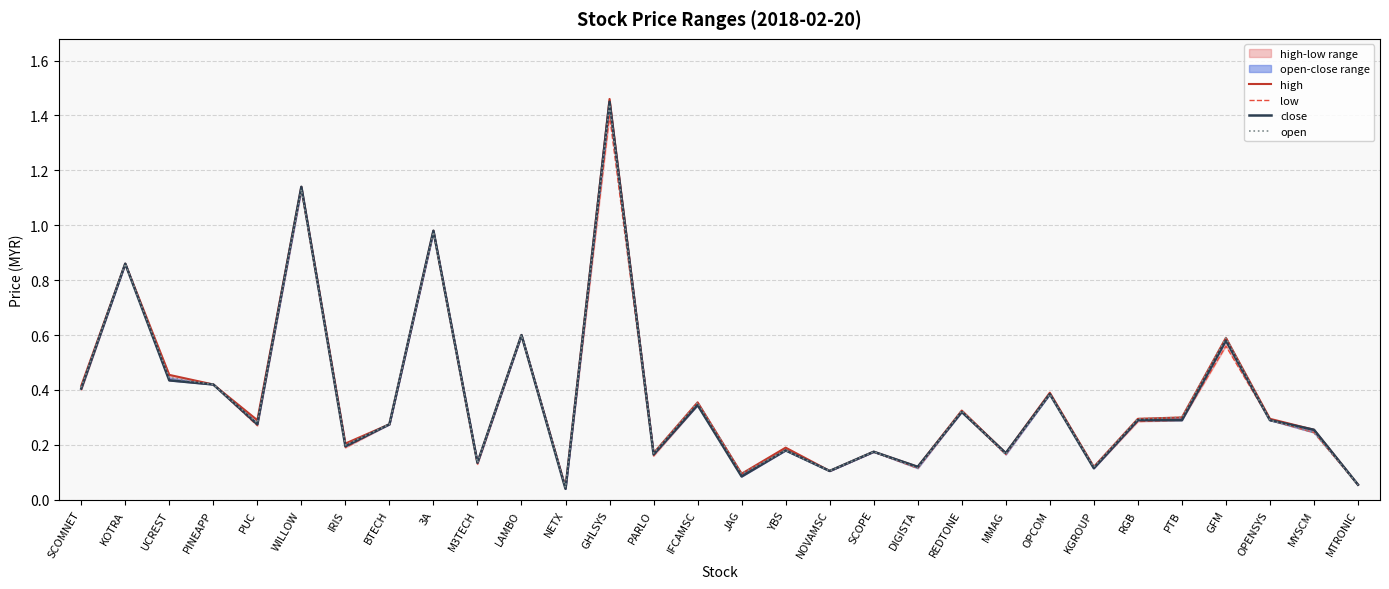

The open series shows 0.2 at 3A. True or false?

False